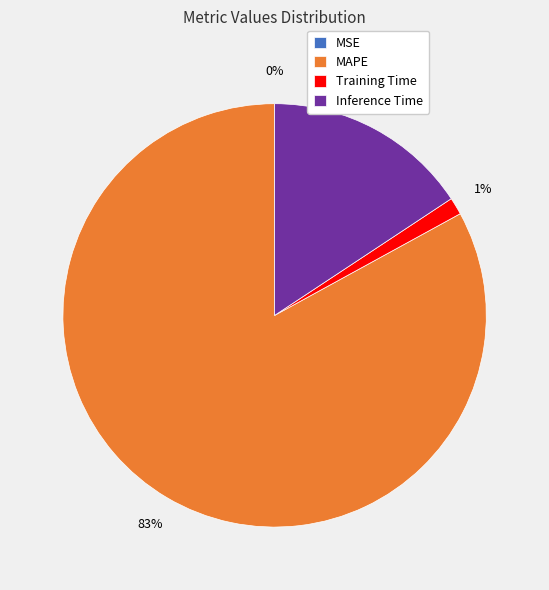

To the nearest percent, what portion does Training Time represent?

1%